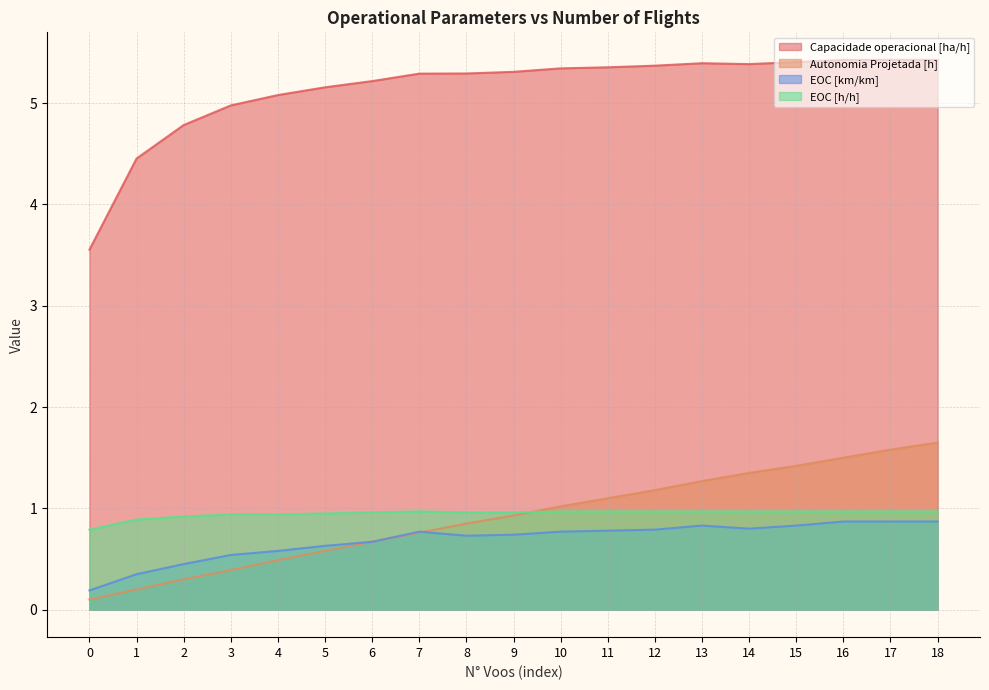

What is the value of the Autonomia Projetada [h] point at the 2nd from the left?

0.2